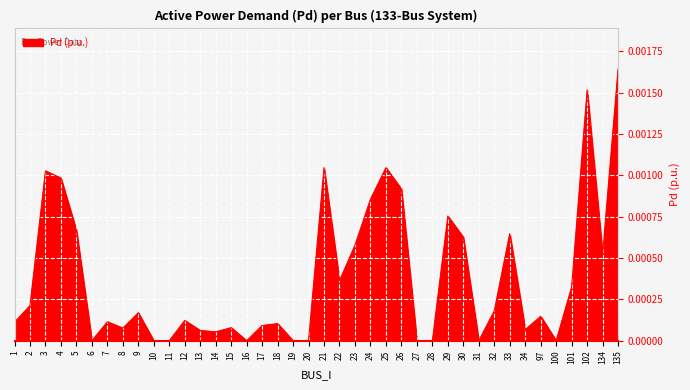

Which has a higher value, 27 or 23?

23